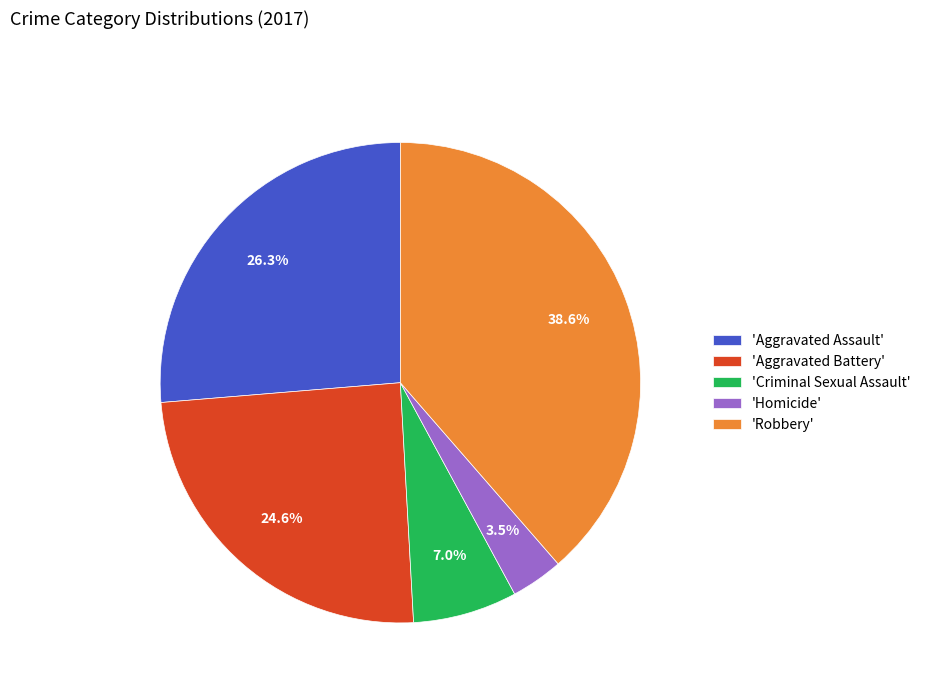

Does 'Robbery' account for over 50% of the chart?

No